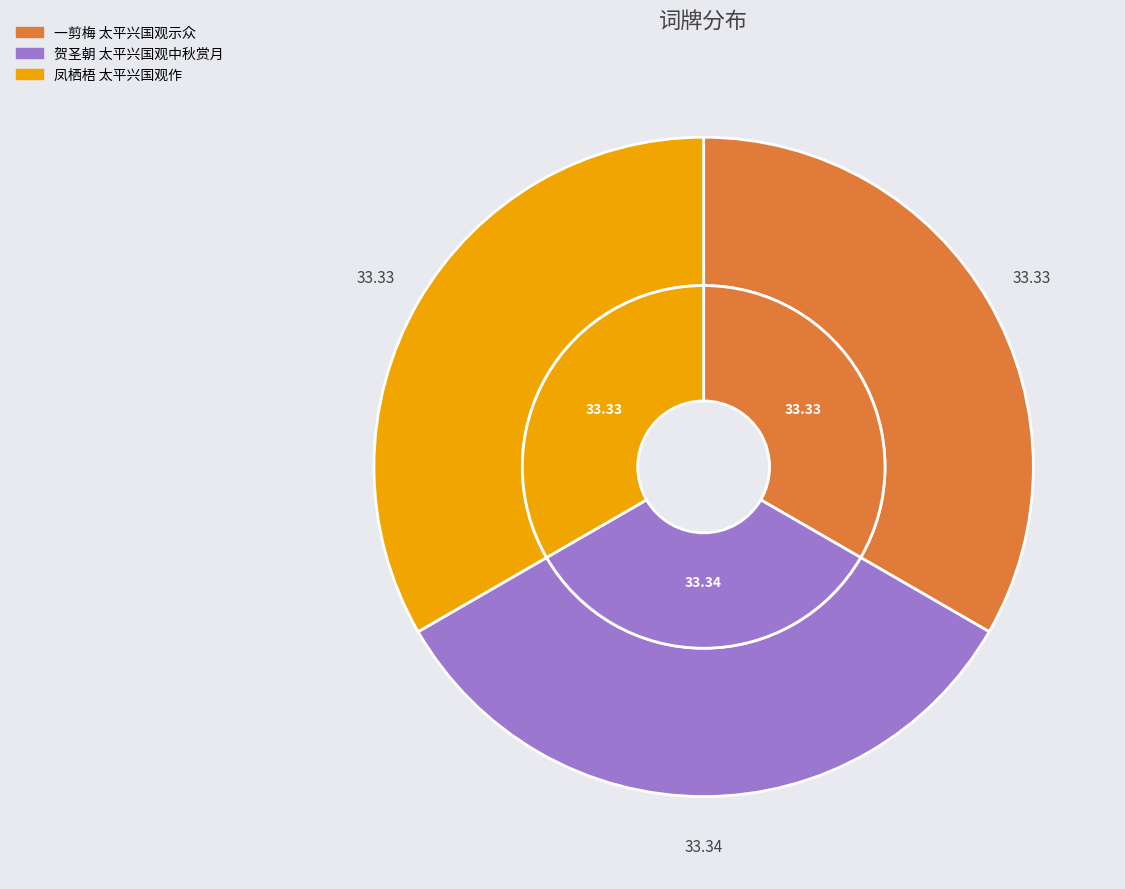

Which category has the smallest portion of the pie?

一剪梅 太平兴国观示众